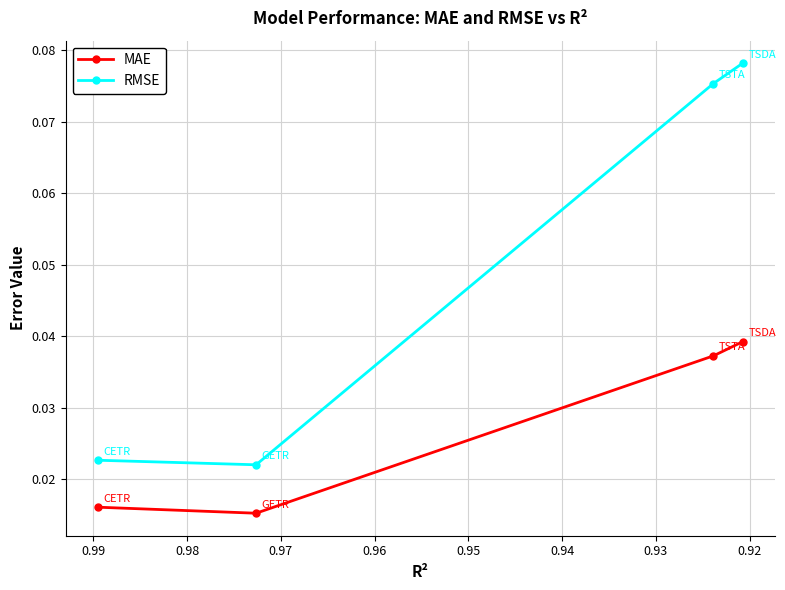

Is it true that RMSE equals 0.0 at 0.94?

False